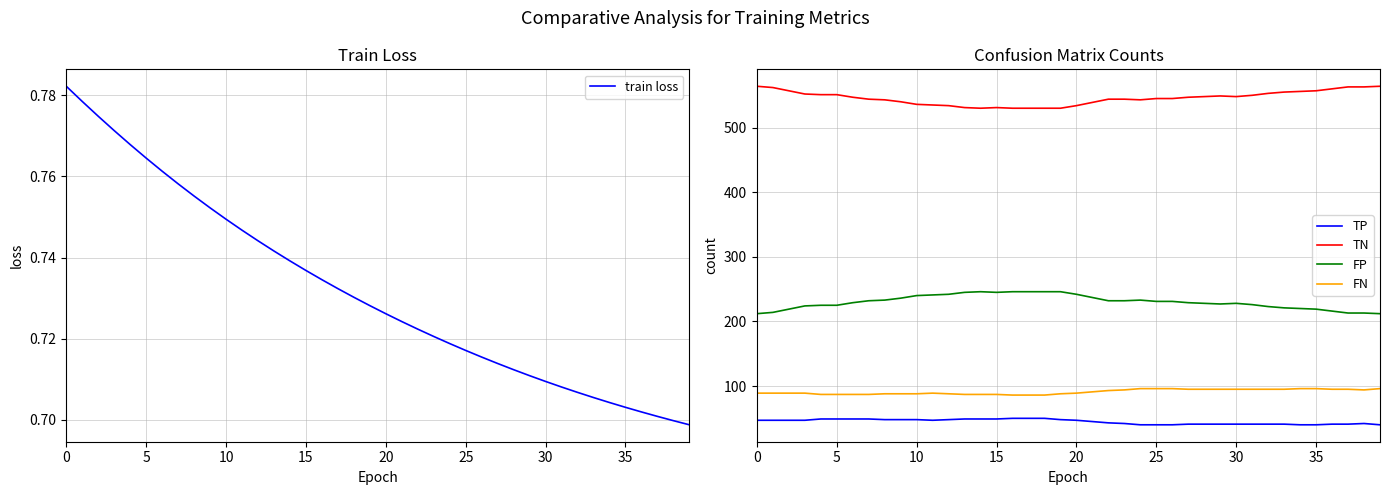

True or false: TP and TN intersect in this chart.

False